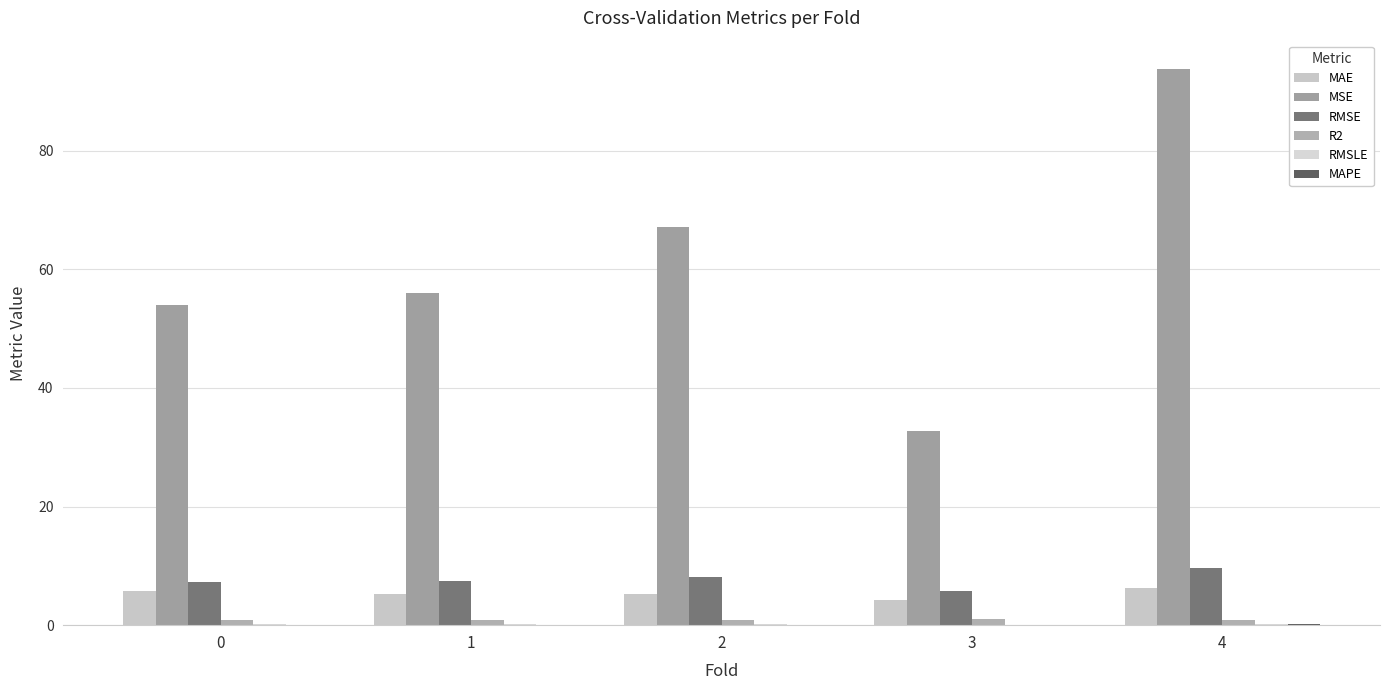

Are the bars grouped side by side (vs. stacked)?

Yes